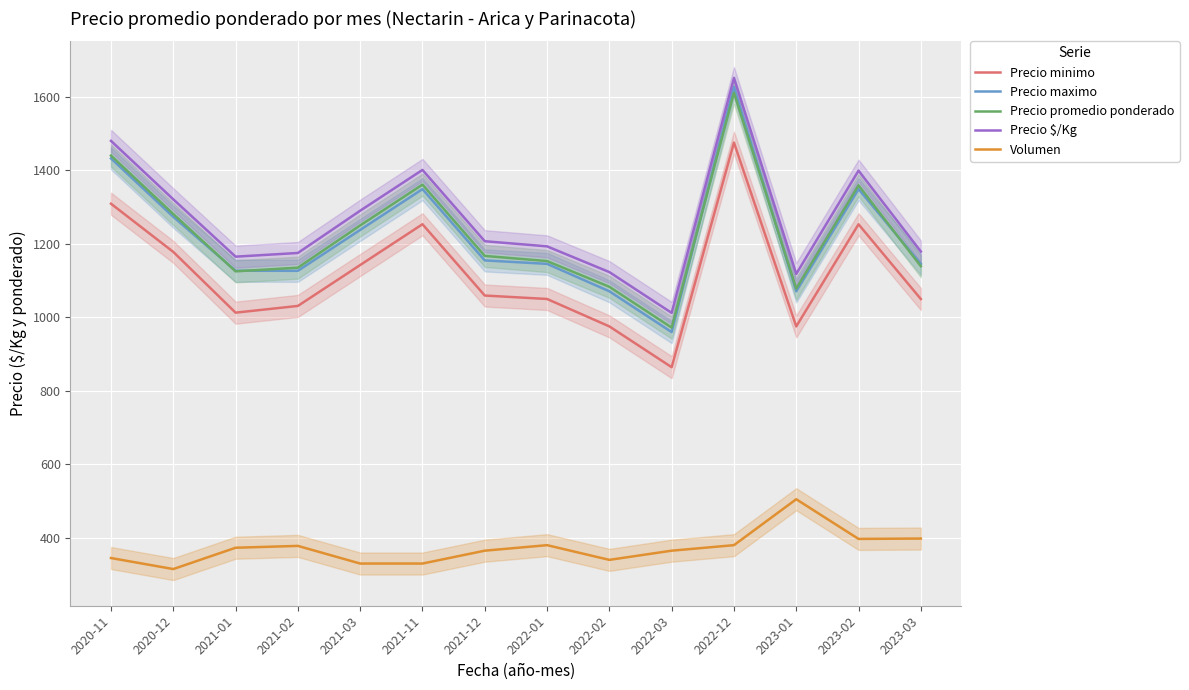

True or false: Precio $/Kg and Precio promedio ponderado cross at least once.

False